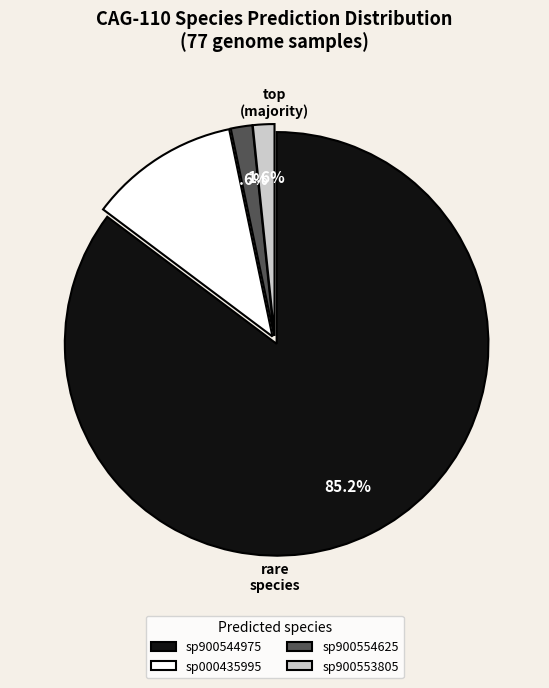

Which slice is the largest?

sp900544975